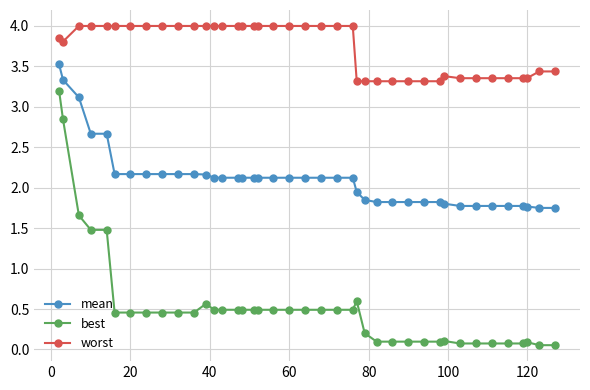

Rank the series by their maximum value, from lowest to highest.

best, mean, worst